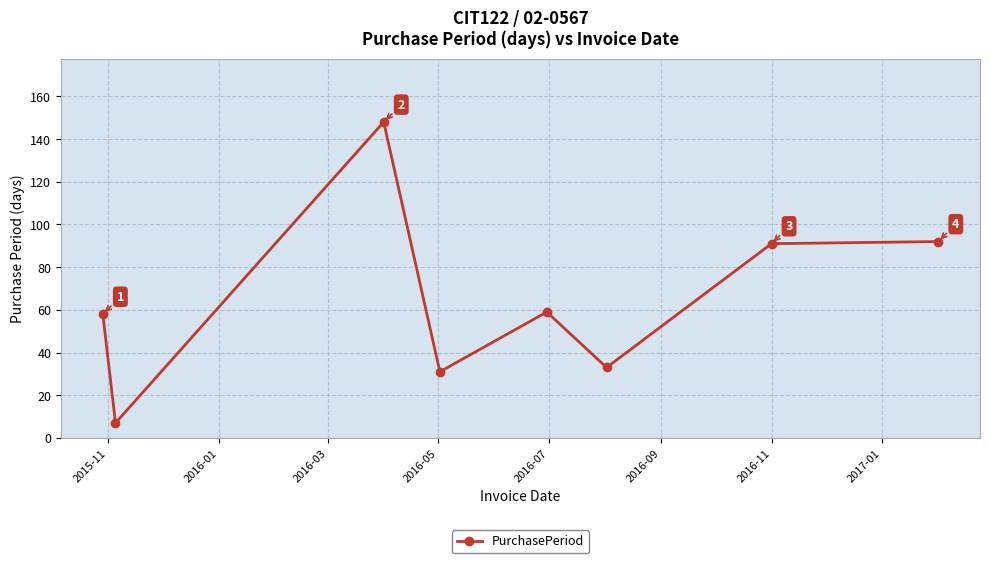

What is the difference between the maximum and minimum values?

141